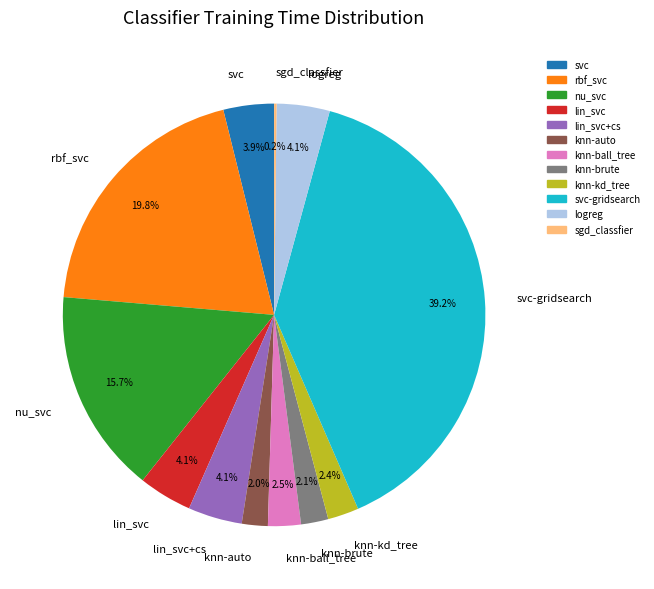

Does knn-auto represent more than half of the total?

No